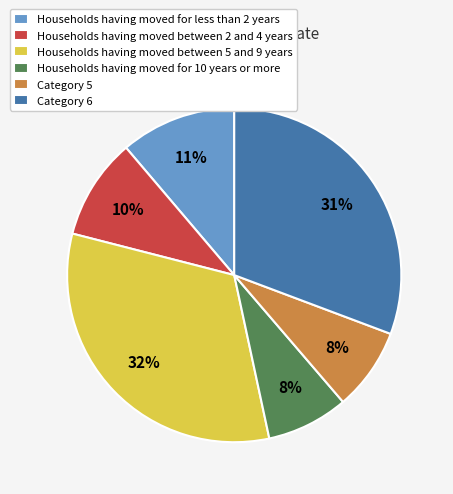

Is the sum of Households having moved between 5 and 9 years and Category 6 greater than half?

Yes